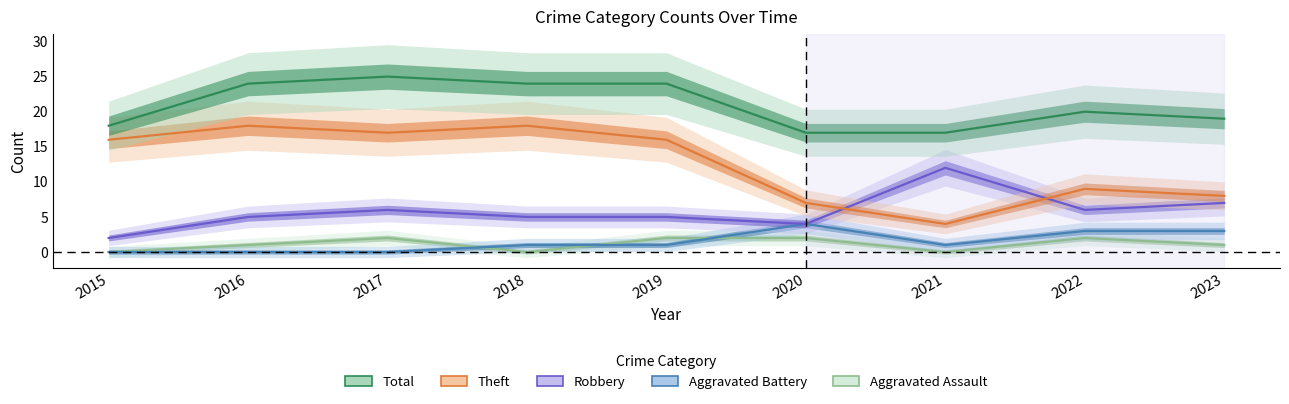

How many lines are shown in the chart?

5